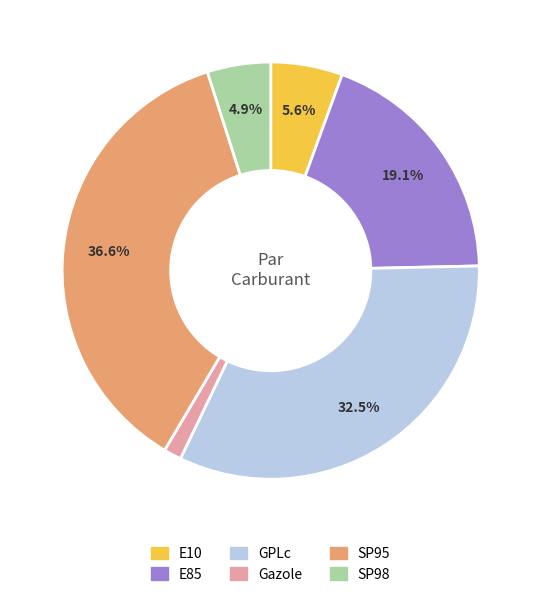

Does GPLc account for over 50% of the chart?

No